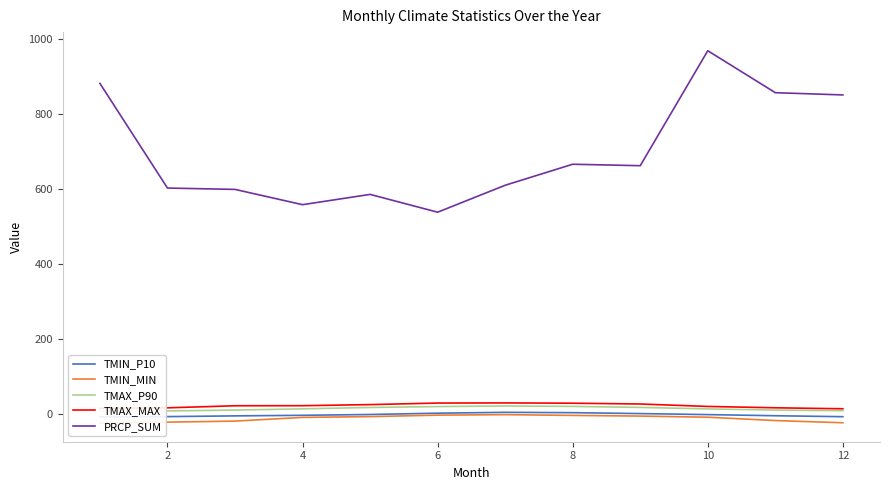

True or false: TMAX_MAX and TMAX_P90 intersect in this chart.

False